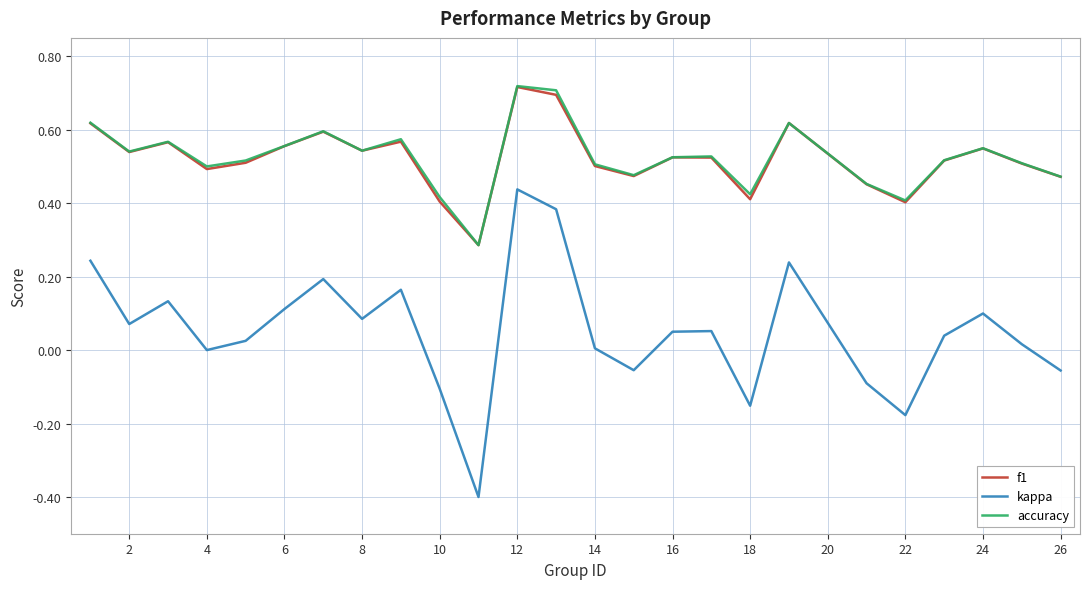

Which series has the largest range (max minus min)?

kappa